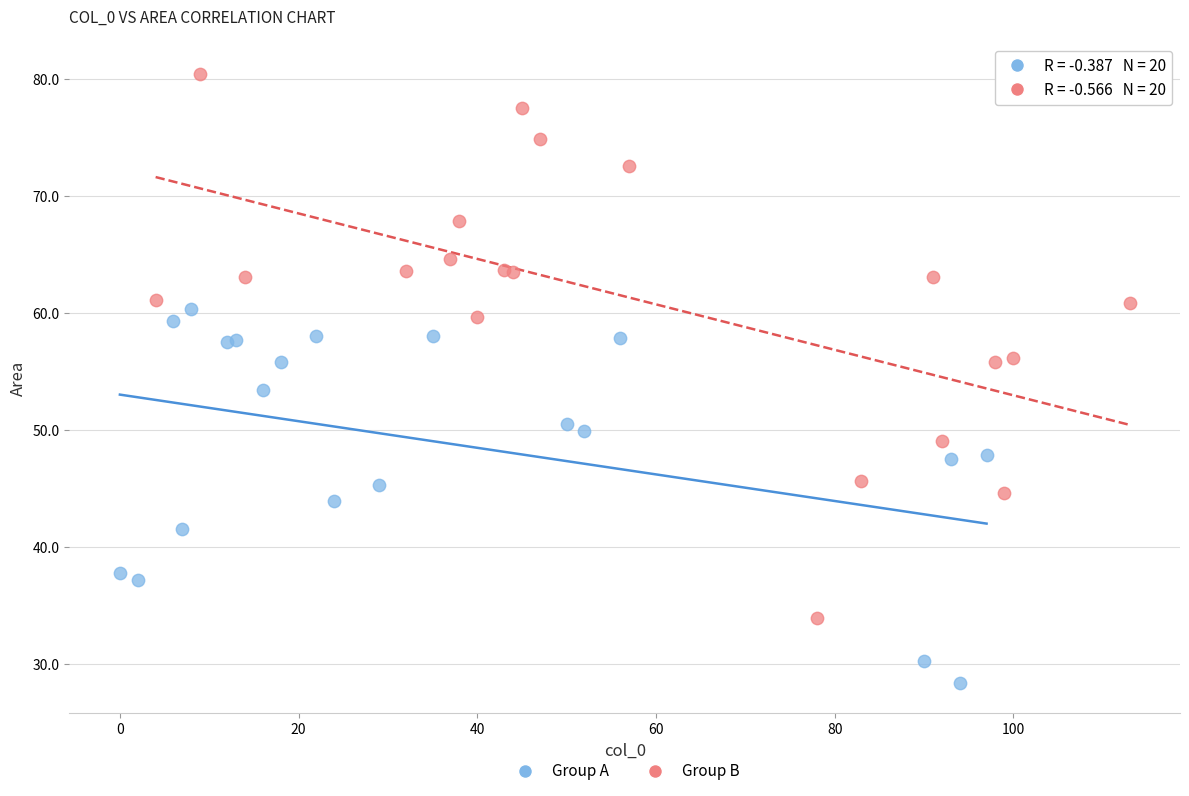

Which series contains the lowest Y value?

Group A